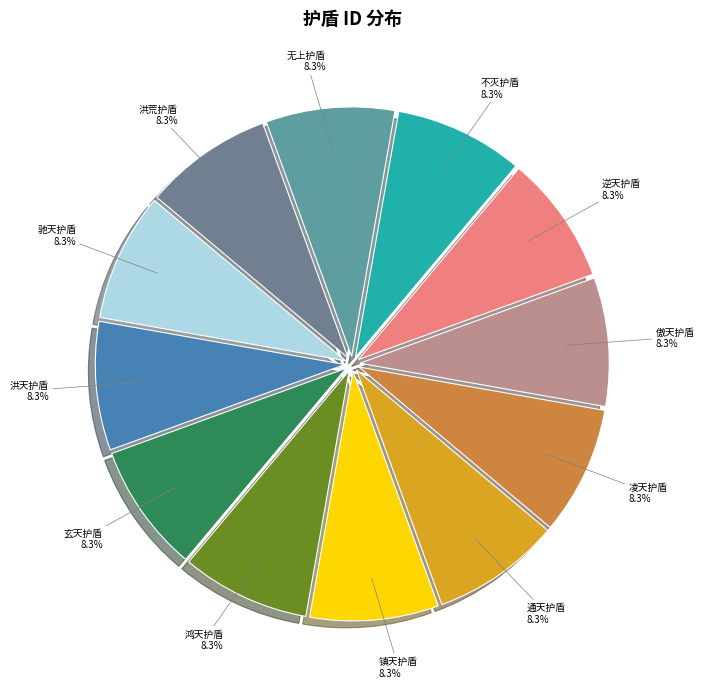

To the nearest percent, what is the average slice percentage?

8%